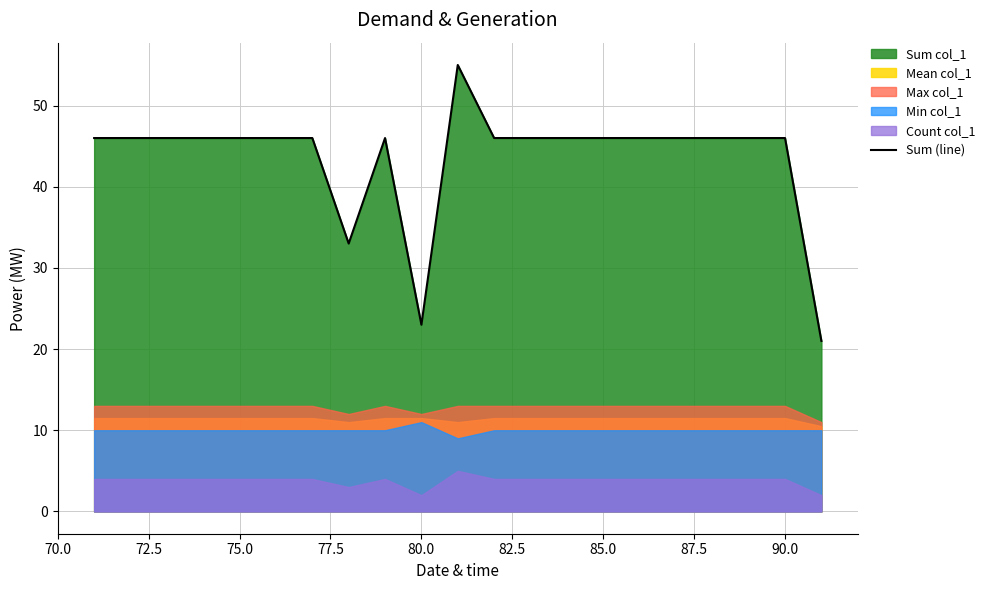

Reading left to right, what are all the values shown in this chart?

46	46	46	46	46	46	46	33	46	23	55	46	46	46	46	46	46	46	46	46	21